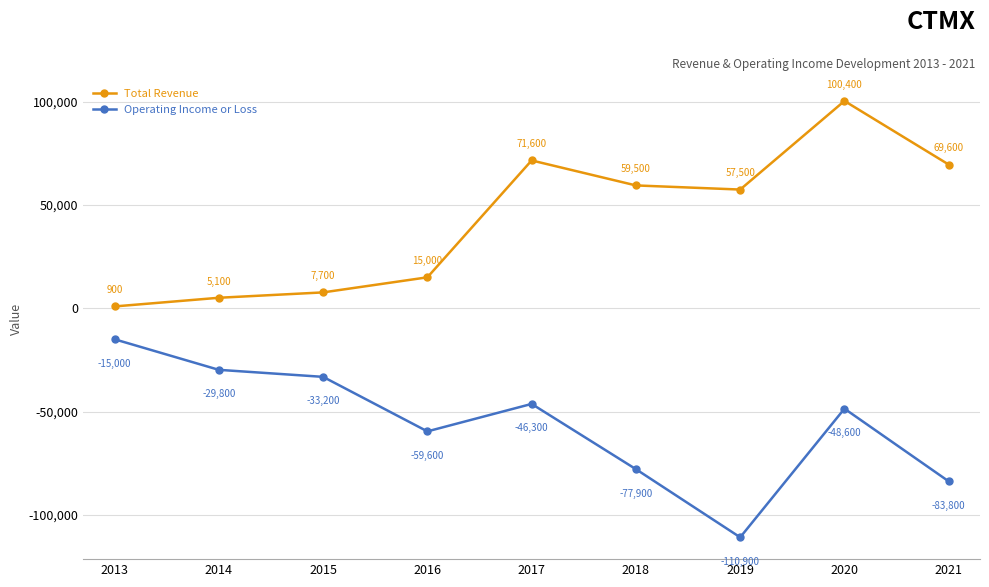

List the series in order of their overall mean, highest first.

Total Revenue, Operating Income or Loss